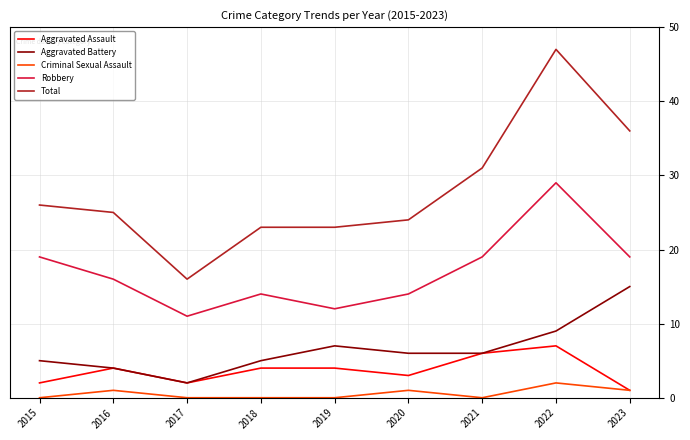

Count the number of categories in the chart.

9